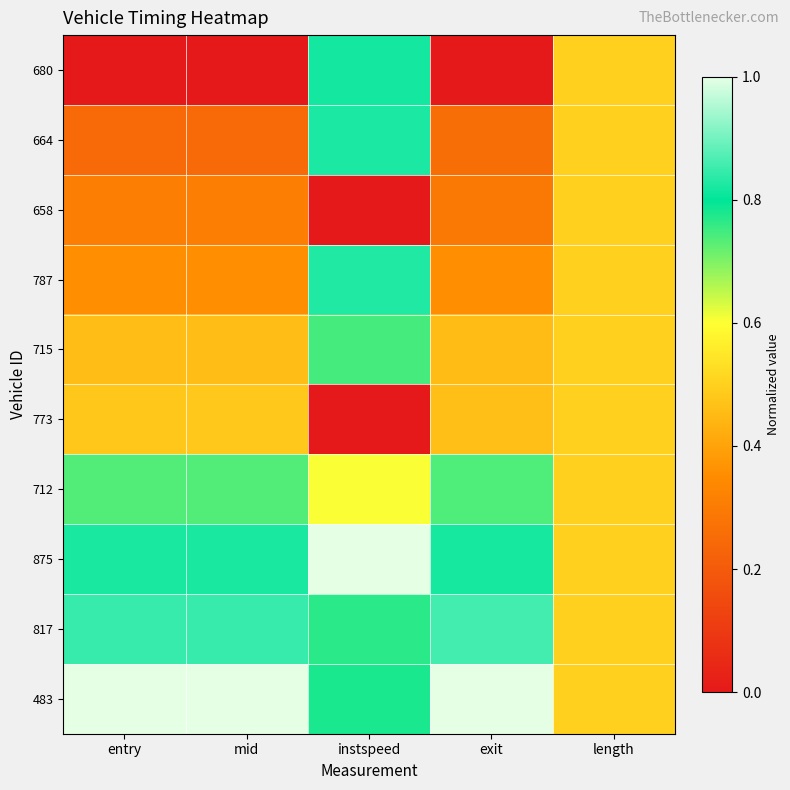

Reading left to right, list all the values displayed in this chart.

680: entry=0.0	mid=0.0	instspeed=0.8	exit=0.0	length=0.5
664: entry=0.2	mid=0.2	instspeed=0.8	exit=0.3	length=0.5
658: entry=0.3	mid=0.3	instspeed=0.0	exit=0.3	length=0.5
787: entry=0.4	mid=0.4	instspeed=0.8	exit=0.4	length=0.5
715: entry=0.5	mid=0.5	instspeed=0.7	exit=0.5	length=0.5
773: entry=0.5	mid=0.5	instspeed=0.0	exit=0.5	length=0.5
712: entry=0.7	mid=0.7	instspeed=0.6	exit=0.7	length=0.5
875: entry=0.8	mid=0.8	instspeed=1.0	exit=0.8	length=0.5
817: entry=0.8	mid=0.8	instspeed=0.8	exit=0.9	length=0.5
483: entry=1.0	mid=1.0	instspeed=0.8	exit=1.0	length=0.5